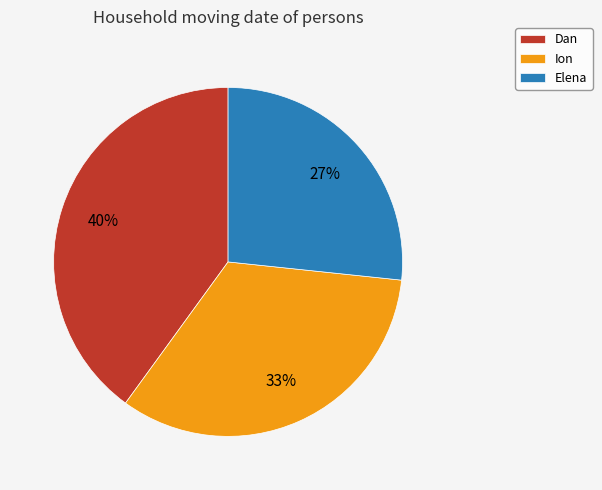

Count the number of slices in the pie.

3